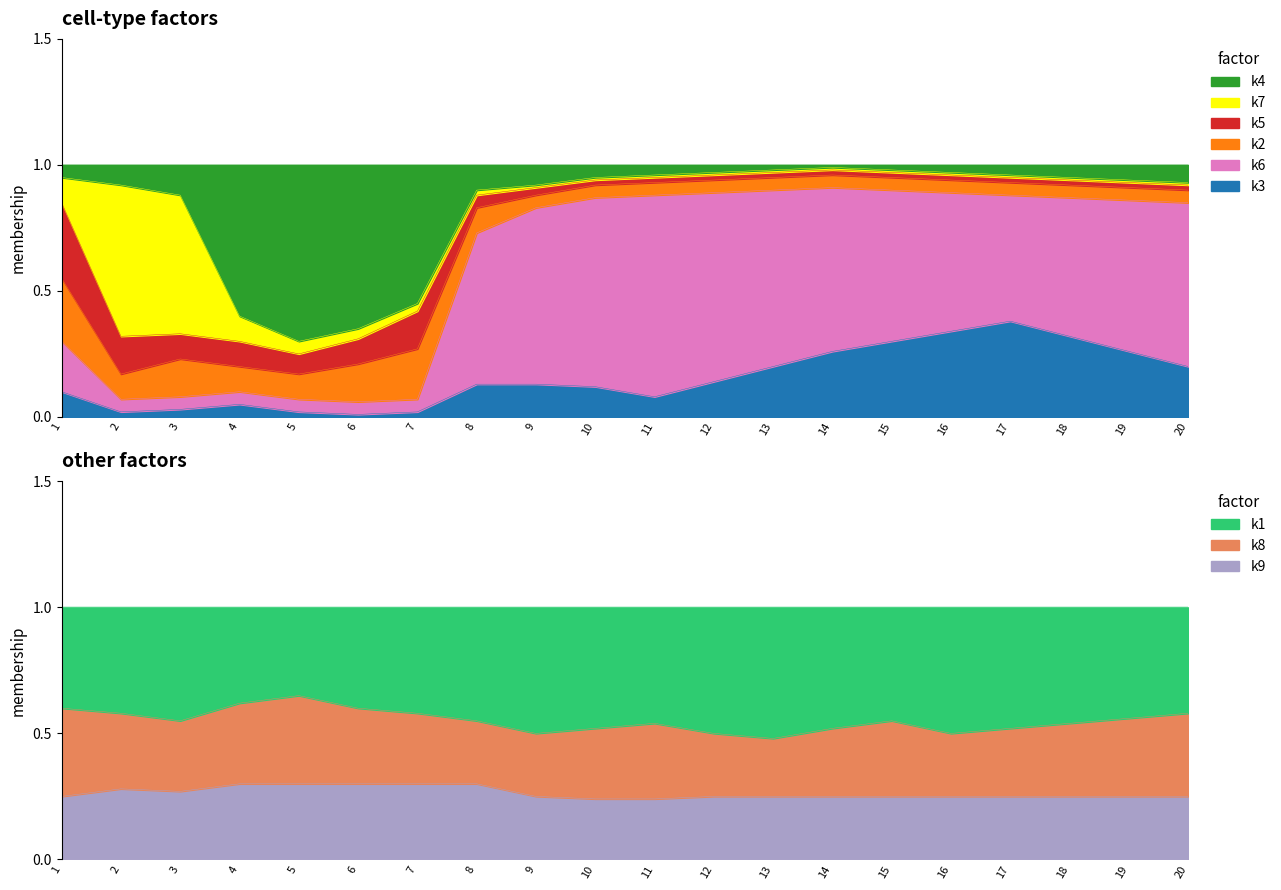

Which category has the highest value in the k3 series?

17